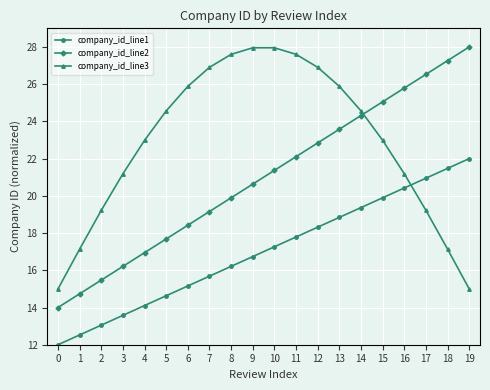

Is the value of company_id_line2 at 14 greater than the value of company_id_line1 at 5?

Yes